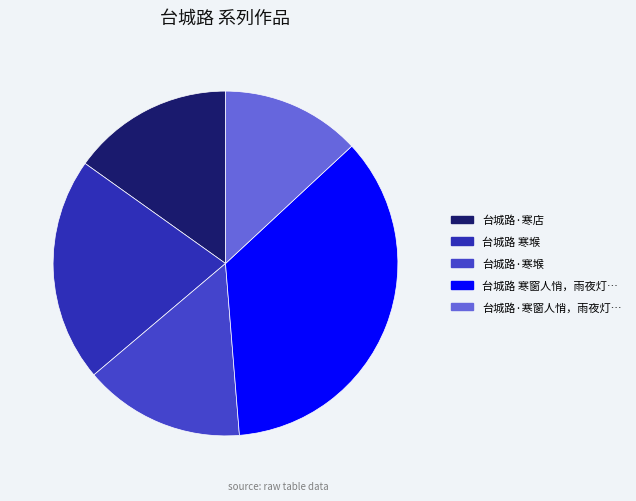

How many segments does this pie chart have?

5